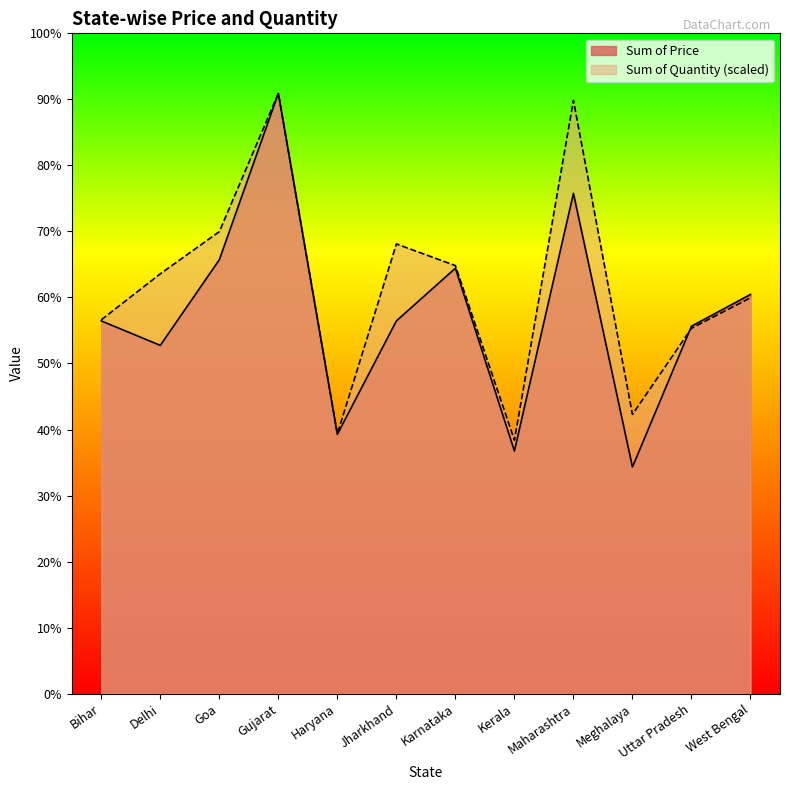

At which category is the sum across all series the highest?

Gujarat